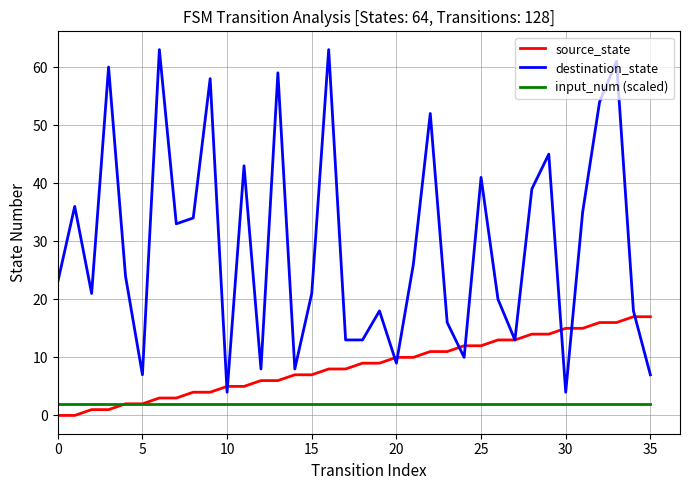

Which series has the widest spread of values?

destination_state